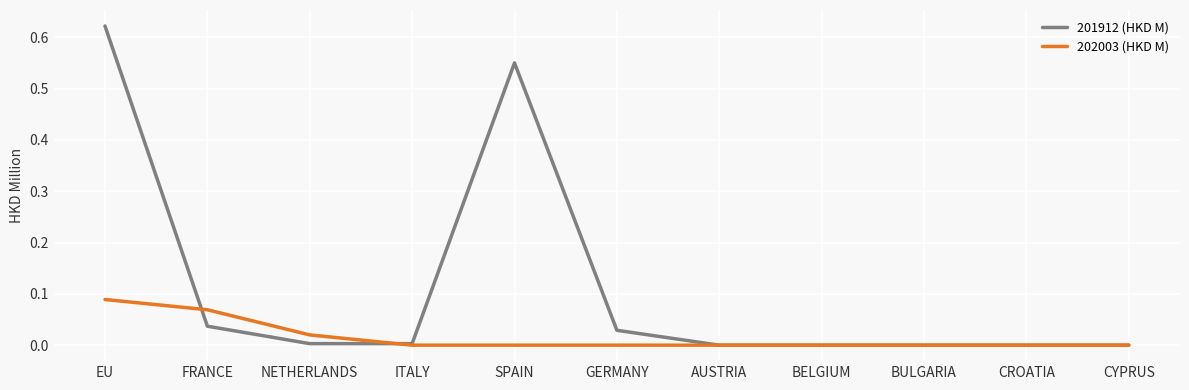

The 201912 (HKD M) series shows 0.0 at BULGARIA. True or false?

True